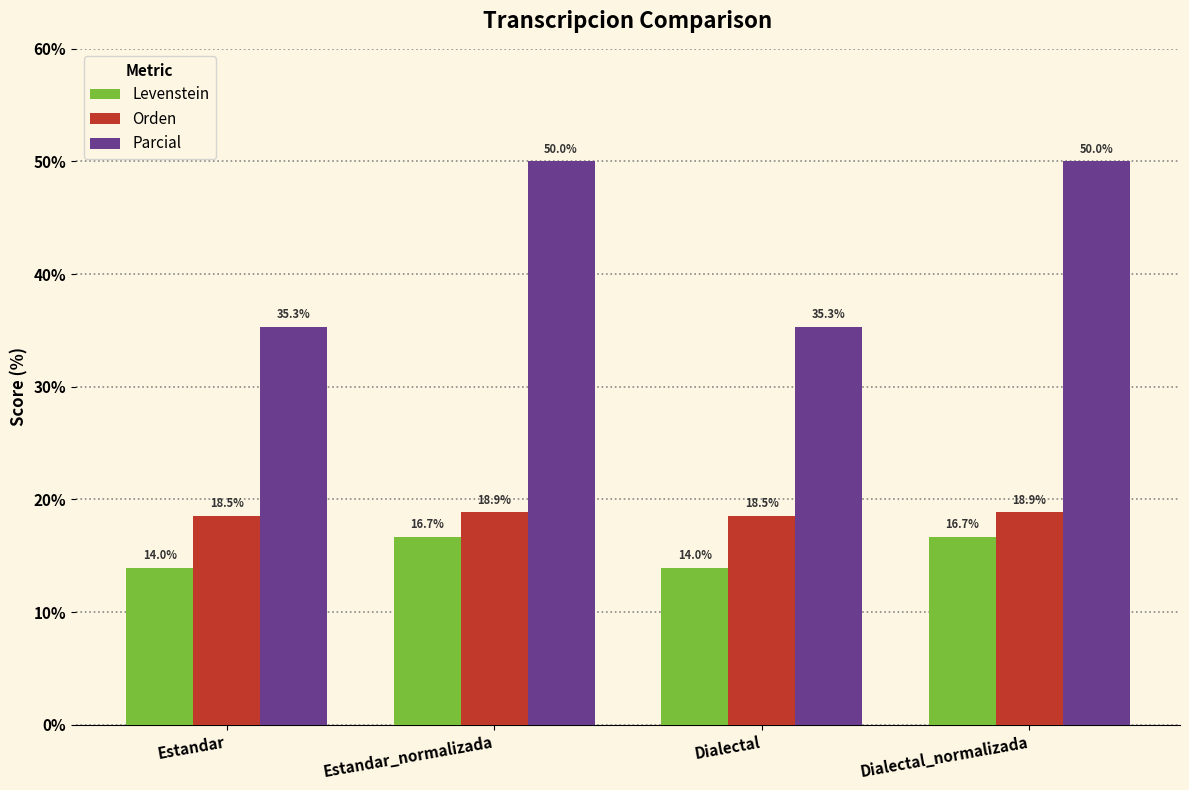

Is it true that Parcial equals 35.3 at Estandar?

True